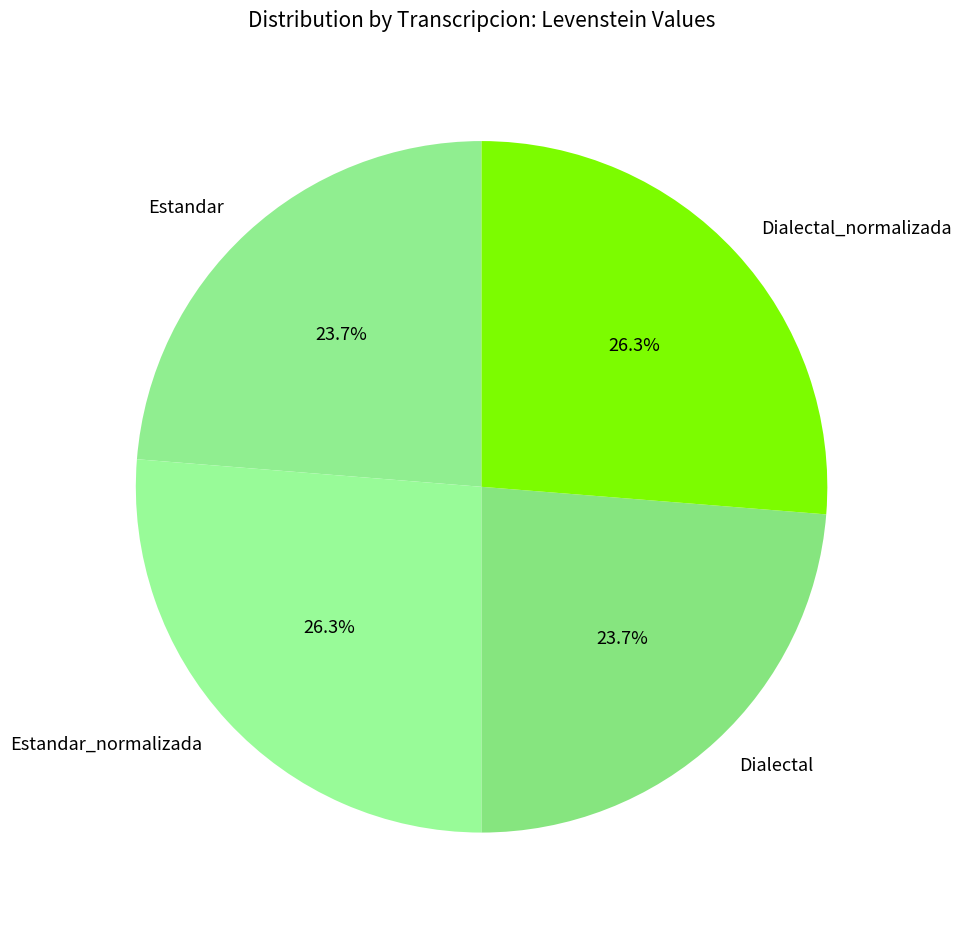

Which has a higher value, Dialectal_normalizada or Estandar?

Dialectal_normalizada